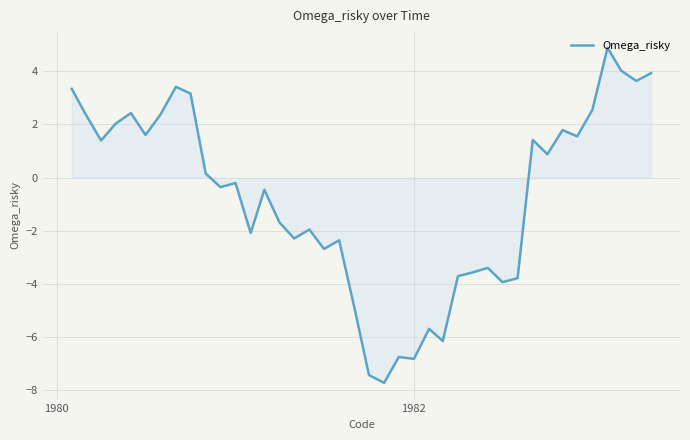

What is the minimum value shown in the chart?

-7.7